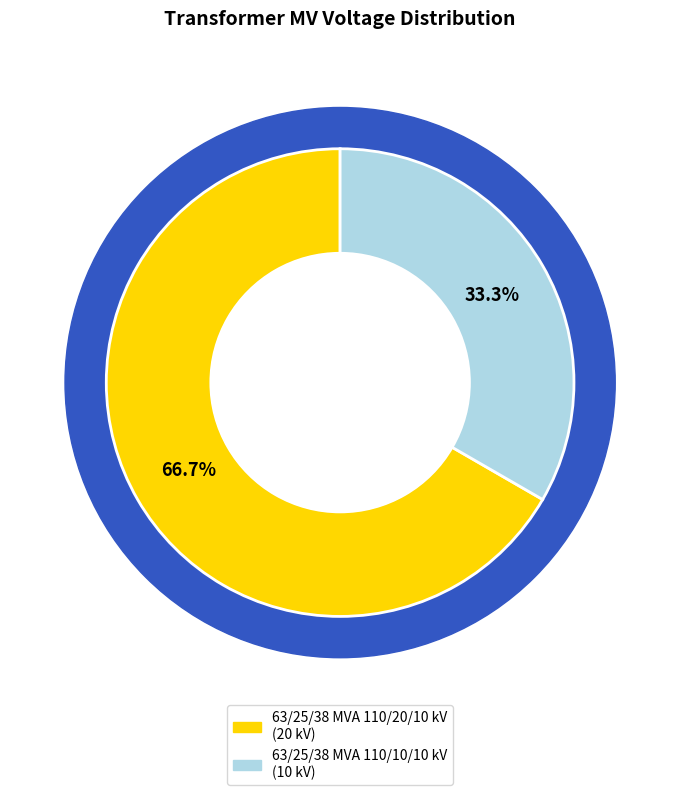

What is the change in value from 63/25/38 MVA 110/20/10 kV to 63/25/38 MVA 110/10/10 kV?

-10